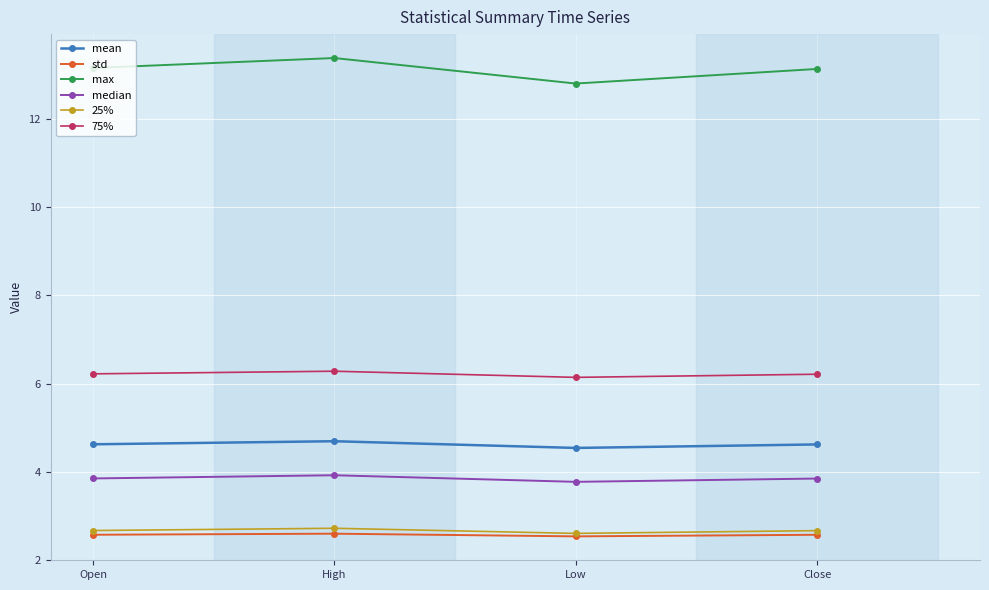

The 75% series shows 6.2 at Close. True or false?

True